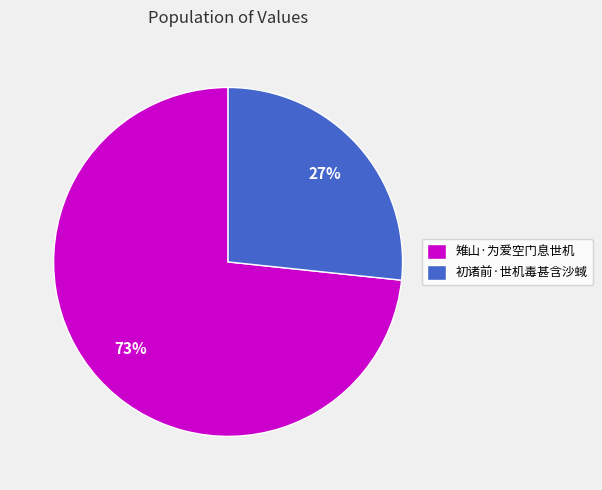

Which slice is the largest?

雉山·为爱空门息世机